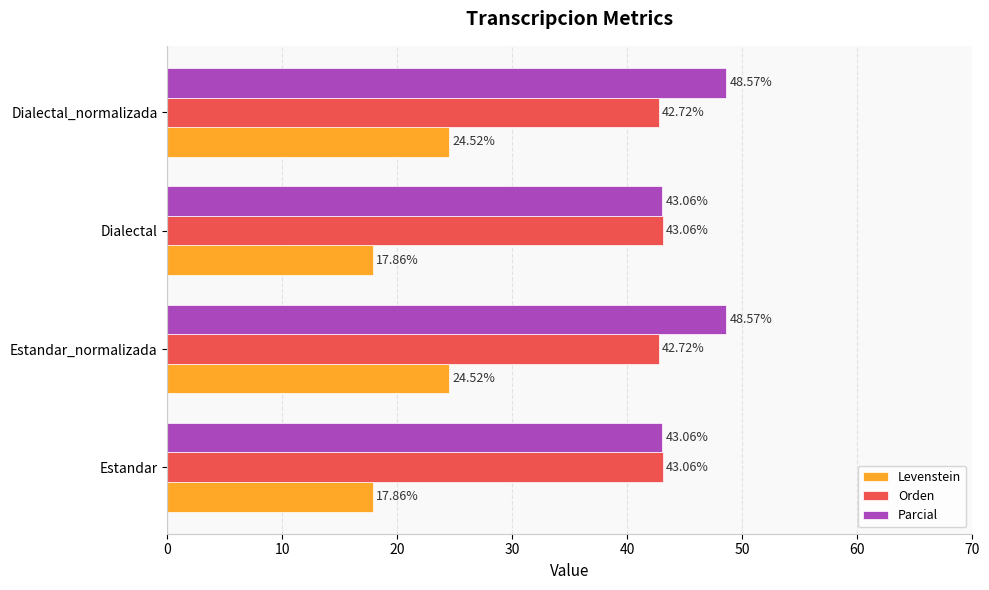

Which series has the largest range (max minus min)?

Levenstein